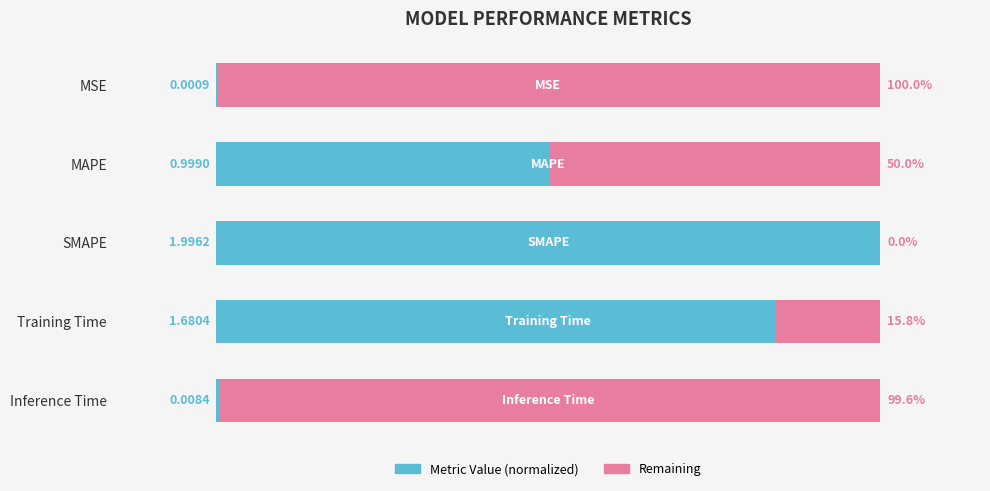

What is the difference between the values at 2 and 4?

99.6